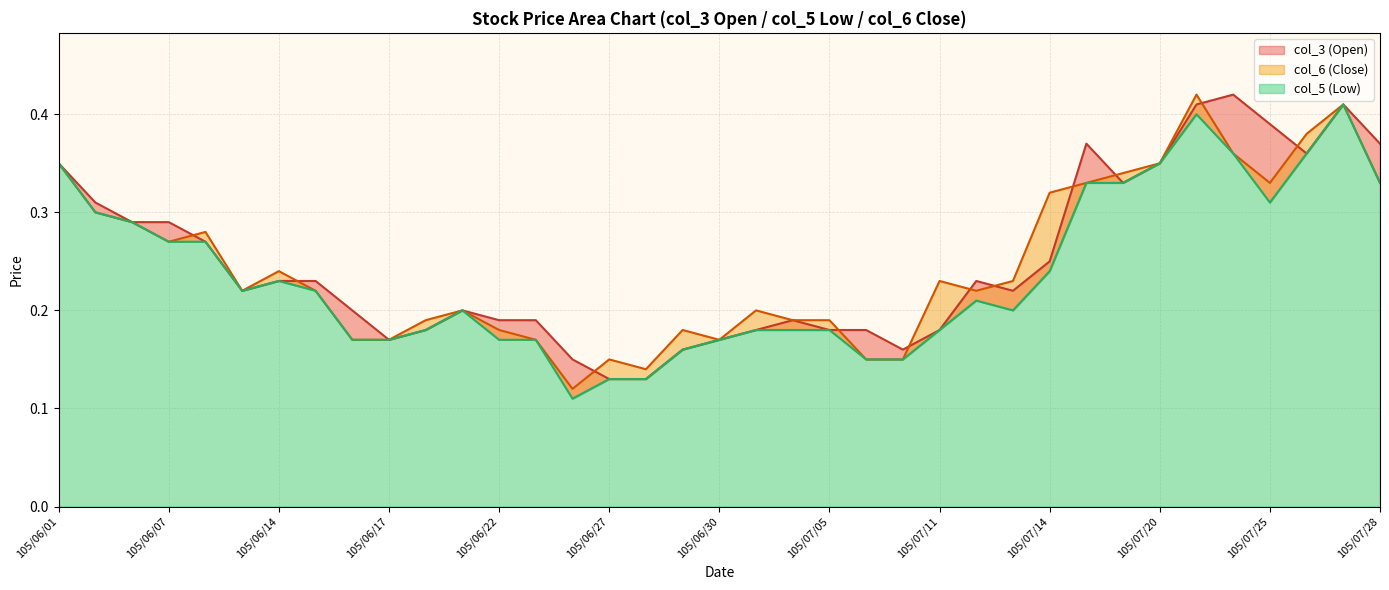

In col_5 (Low), how many points are lower than both neighbors (excluding endpoints)?

4